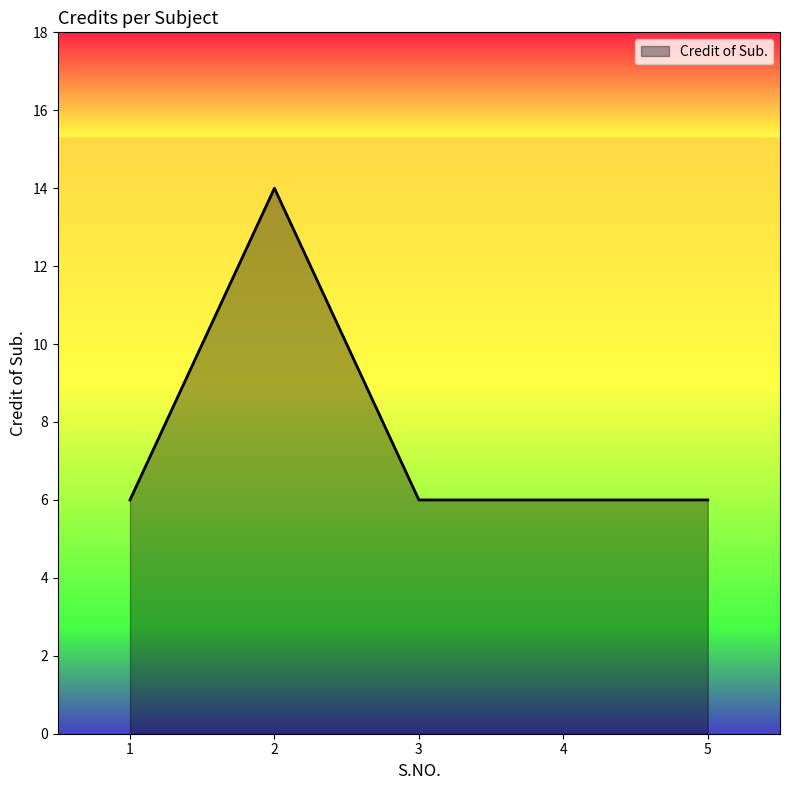

What is the minimum value shown in the chart?

6